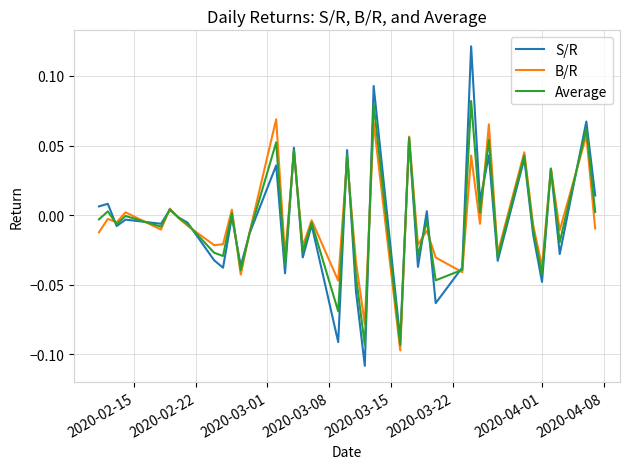

List the series in order of their peak value, lowest first.

B/R, Average, S/R